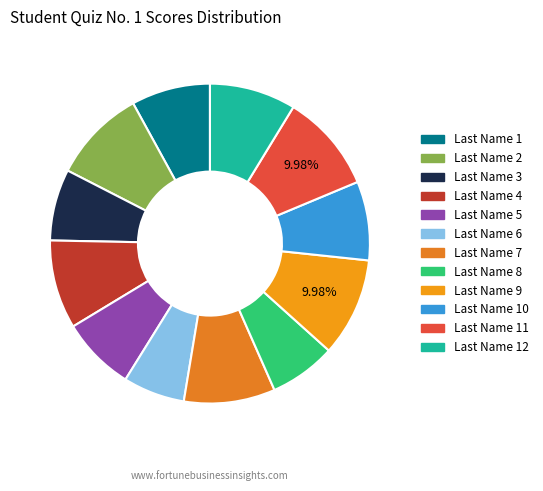

Which slice is the smallest?

Last Name 6